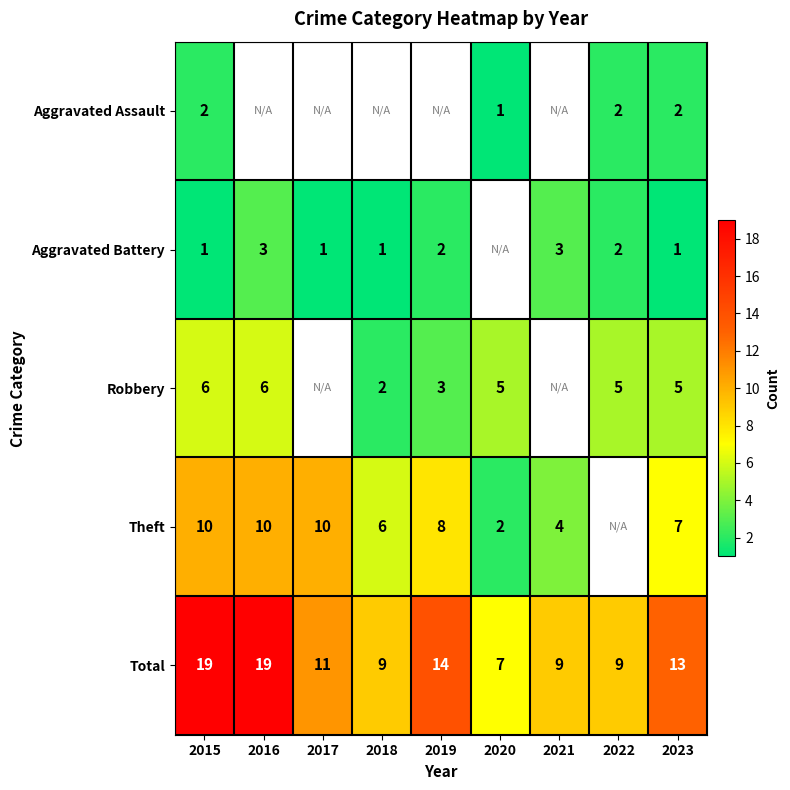

What is the sum of the Total values at 2020 and 2018?

16